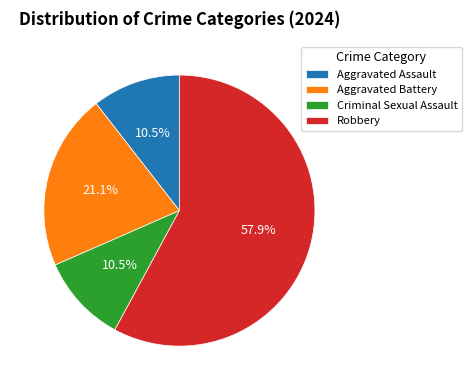

Which has a higher value, Criminal Sexual Assault or Robbery?

Robbery